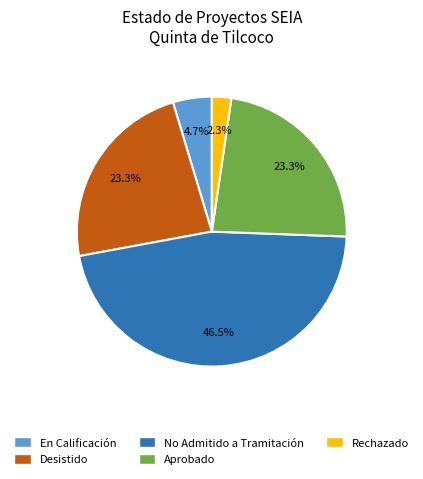

What is the ratio of the value at Desistido to the value at En Calificación?

5.0